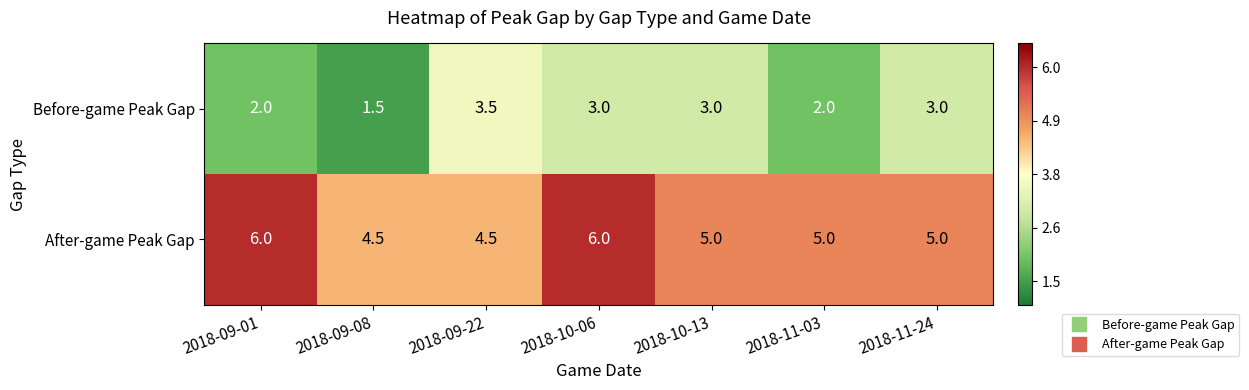

What is the sum of all Before-game Peak Gap values?

18.0